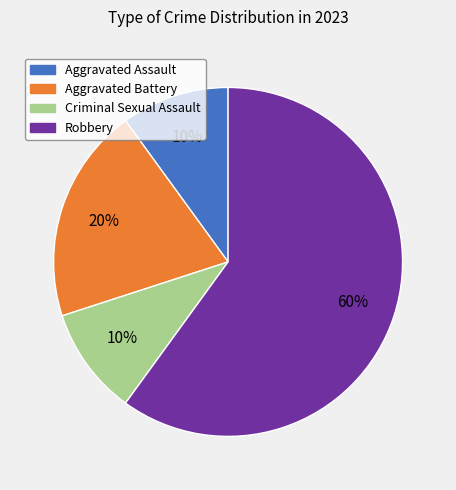

Which category accounts for the majority?

Robbery